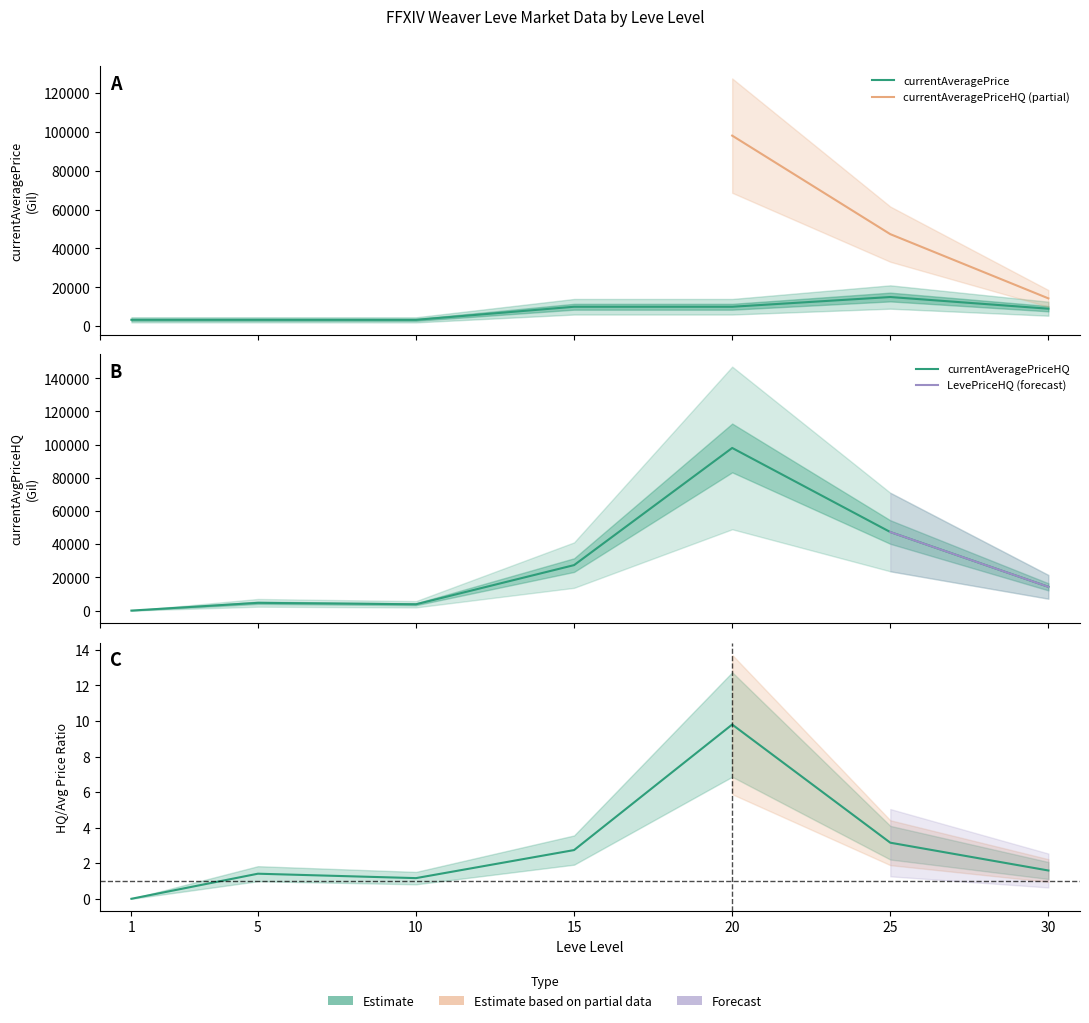

Where is currentAveragePriceHQ nearest to the value 49000?

25